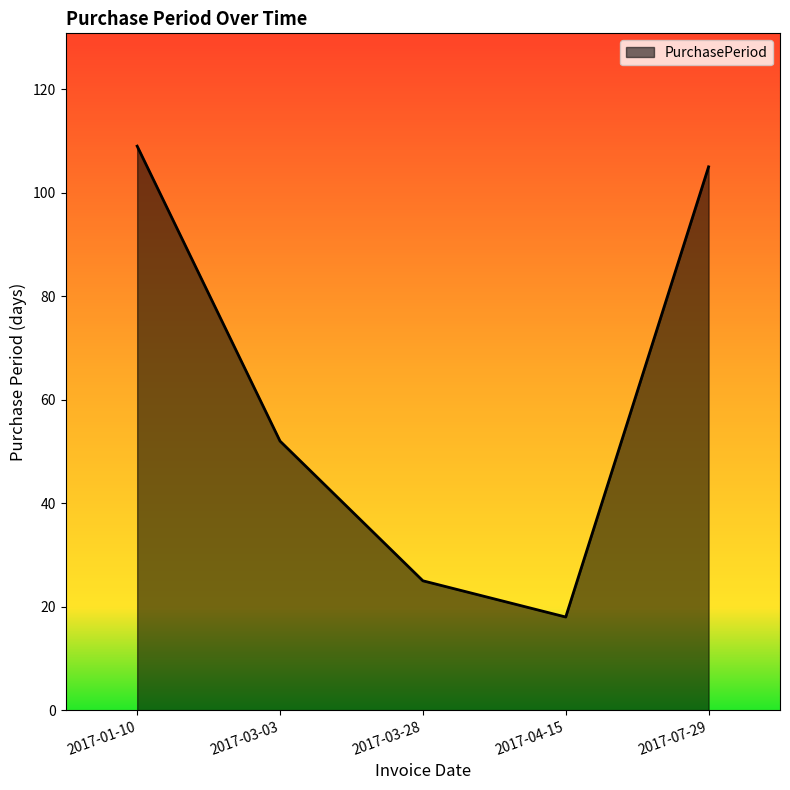

True or false: the data has more than 1 interior local peaks.

False